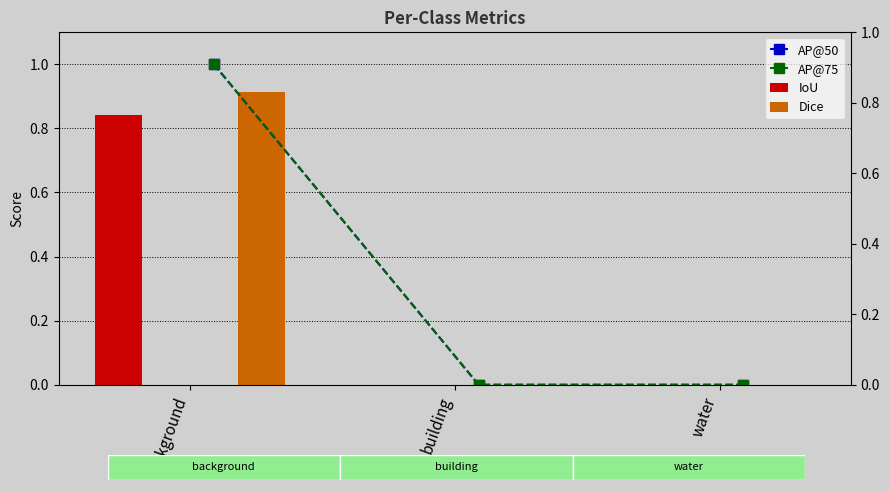

What is the label of the 2nd bar from the left?

building